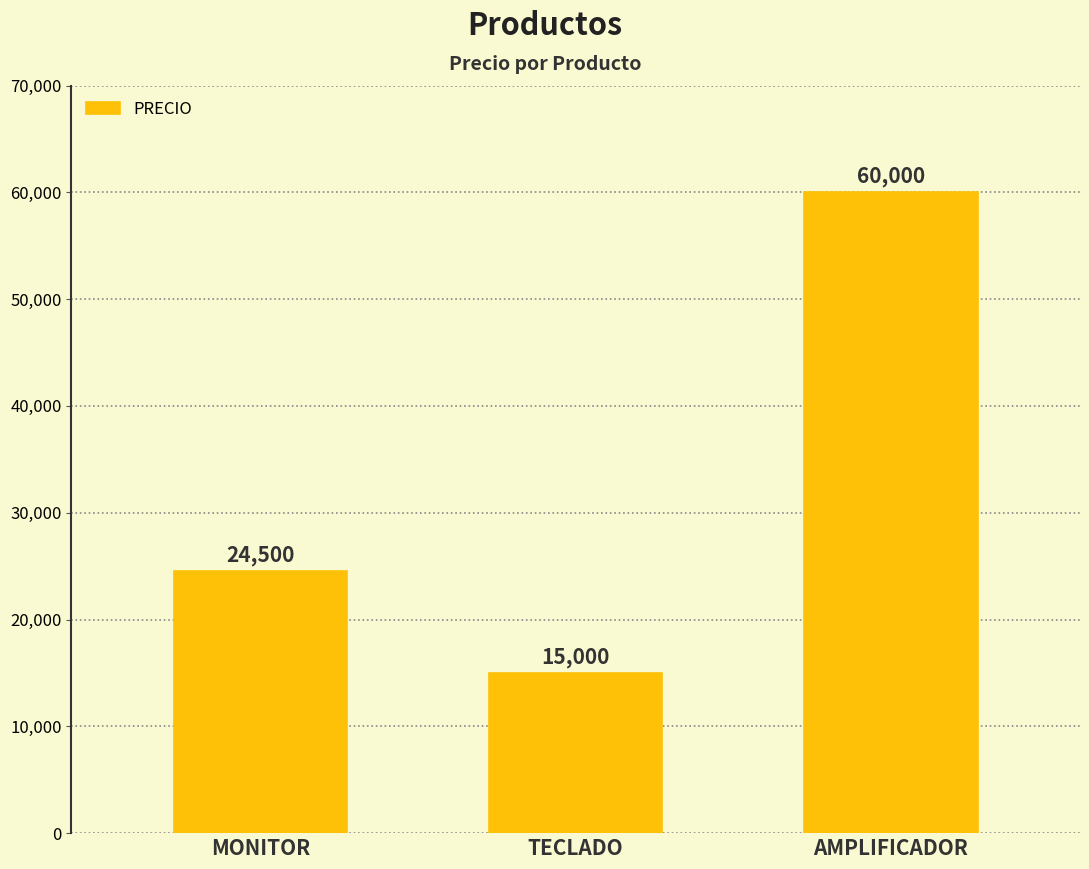

What position from the left is TECLADO?

2